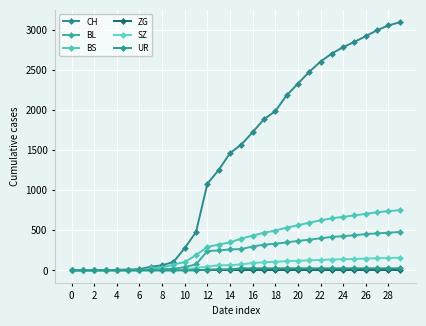

True or false: SZ and BS intersect in this chart.

False